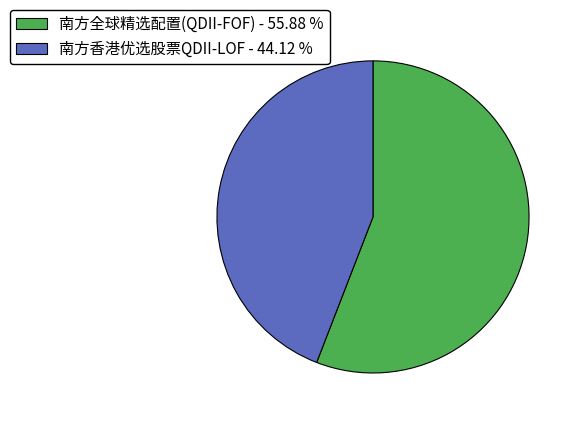

Which category has the smallest portion of the pie?

南方香港优选股票QDII-LOF